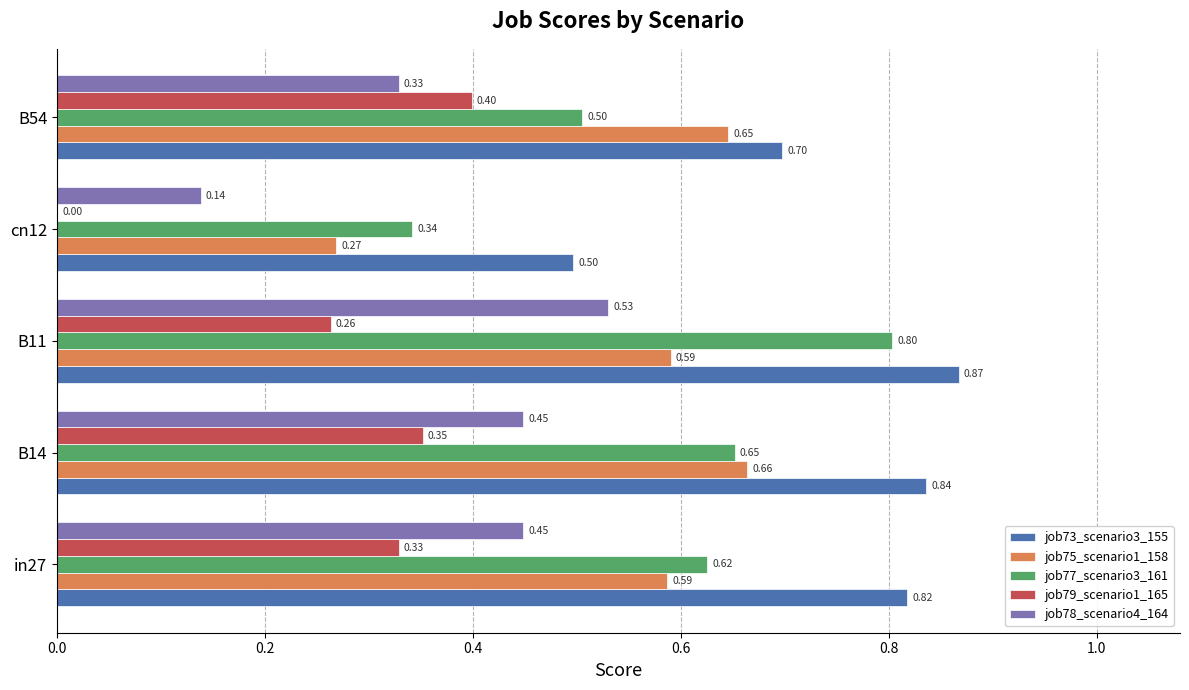

Is the value of job77_scenario3_161 at B11 greater than the value of job78_scenario4_164 at B14?

Yes